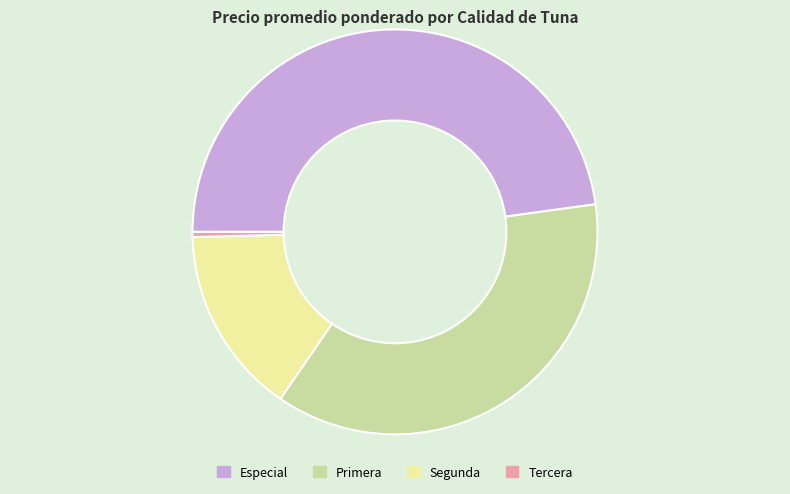

Is it true that Tercera is 0% of the pie?

True